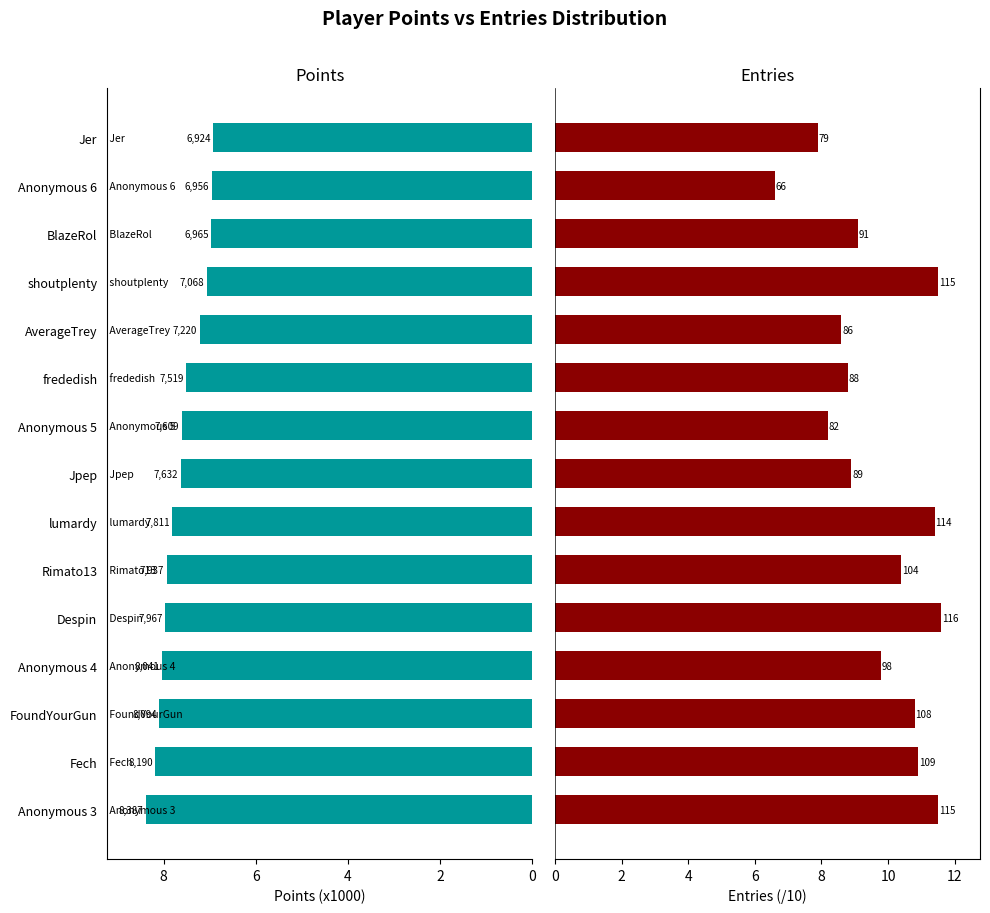

What is the sum of all Points (x1000) values?

114.3